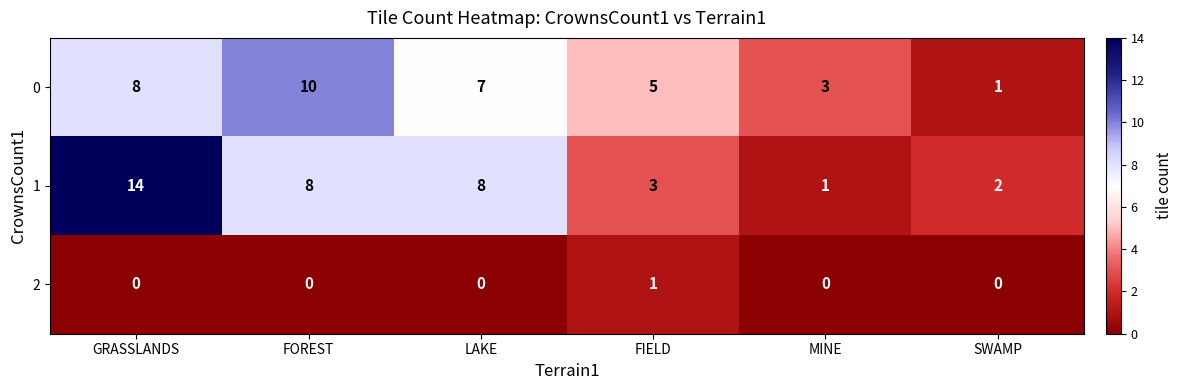

True or false: 0 has a value of 2 at GRASSLANDS.

False